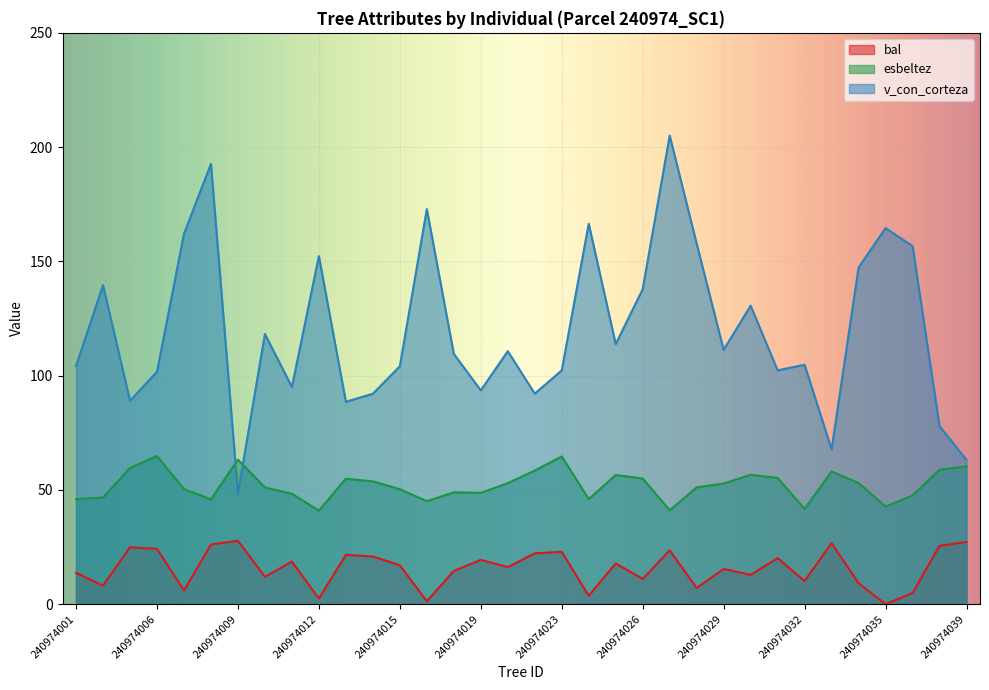

What is the value of the v_con_corteza point at the 30th from the left?

147.3